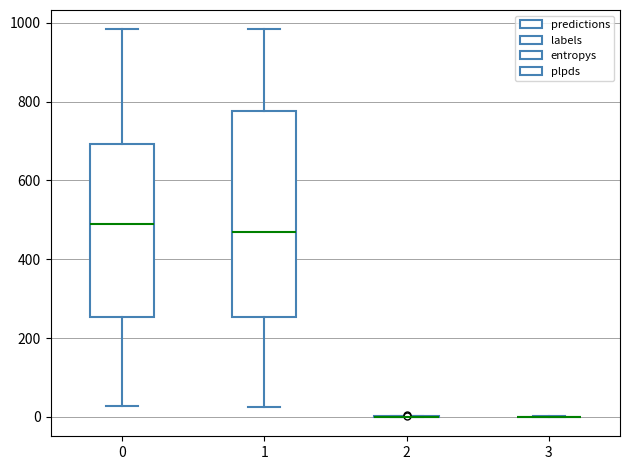

Comparing the boxes themselves (not the whiskers), which one is the tallest?

1